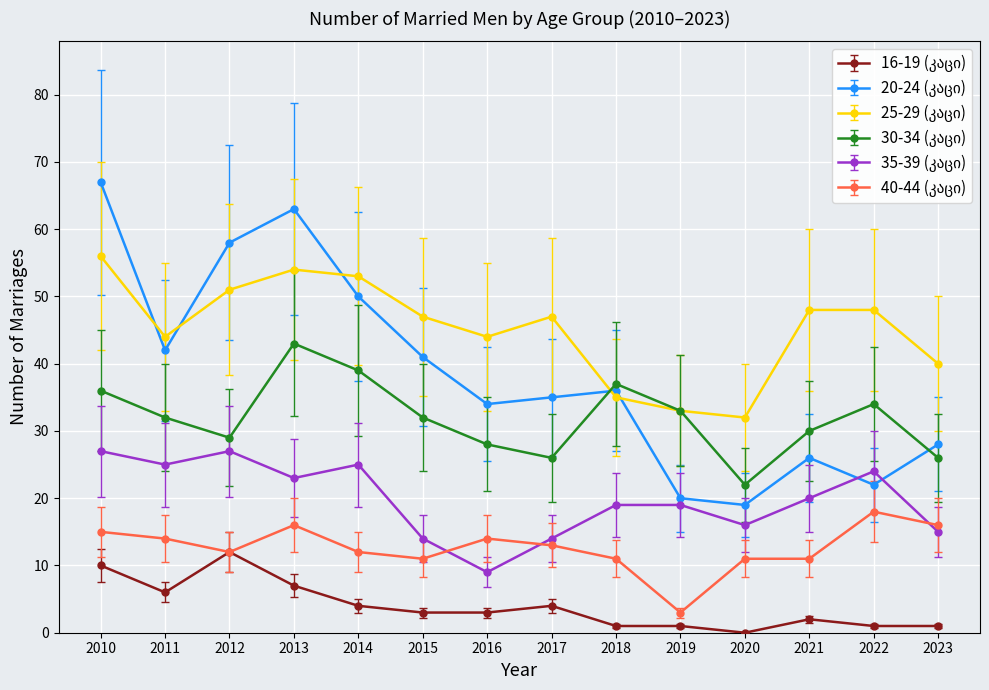

How many lines are shown in the chart?

6